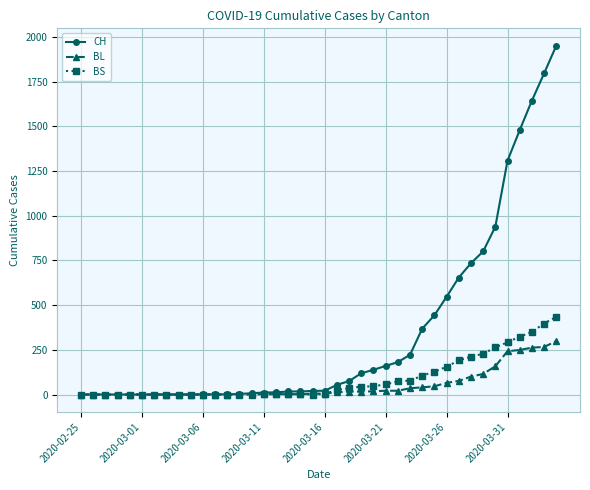

Which series has the largest total across all categories?

CH